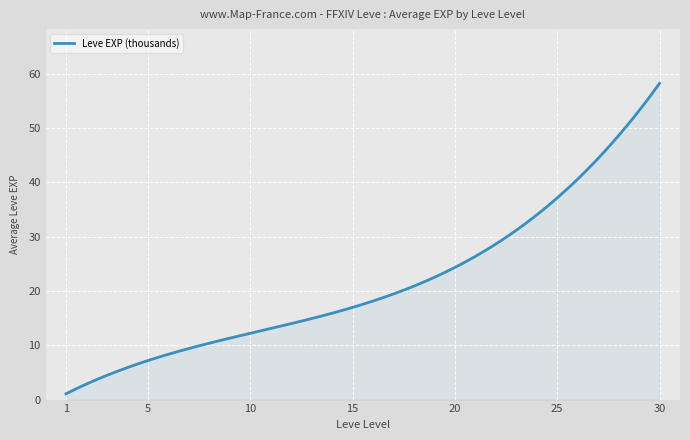

What is the greatest value displayed?

58.2